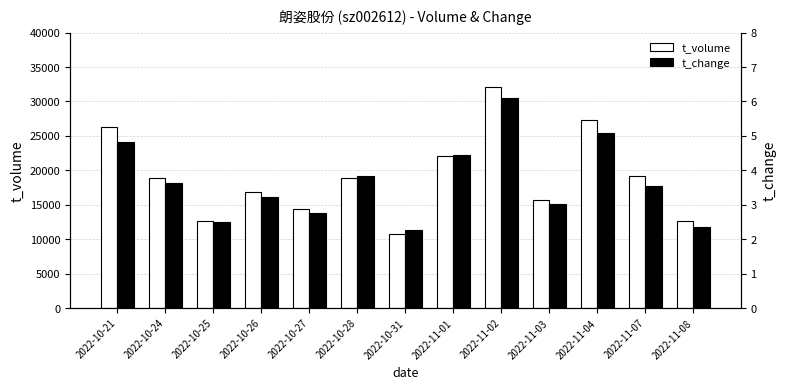

Reading left to right, what are all the values shown in this chart?

t_volume: 2022-10-21=26224.0	2022-10-24=18943.0	2022-10-25=12575.0	2022-10-26=16858.0	2022-10-27=14342.0	2022-10-28=18882.0	2022-10-31=10714.0	2022-11-01=22035.0	2022-11-02=32117.0	2022-11-03=15676.0	2022-11-04=27274.0	2022-11-07=19194.0	2022-11-08=12610.0
t_change: 2022-10-21=4.8	2022-10-24=3.6	2022-10-25=2.5	2022-10-26=3.2	2022-10-27=2.8	2022-10-28=3.8	2022-10-31=2.3	2022-11-01=4.4	2022-11-02=6.1	2022-11-03=3.0	2022-11-04=5.1	2022-11-07=3.5	2022-11-08=2.3